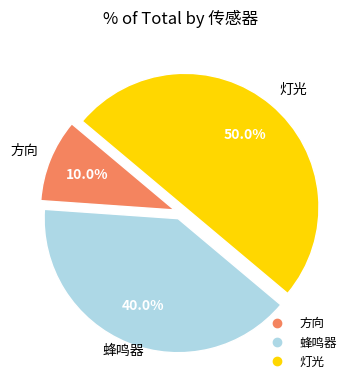

What is the smallest slice in the pie chart?

方向